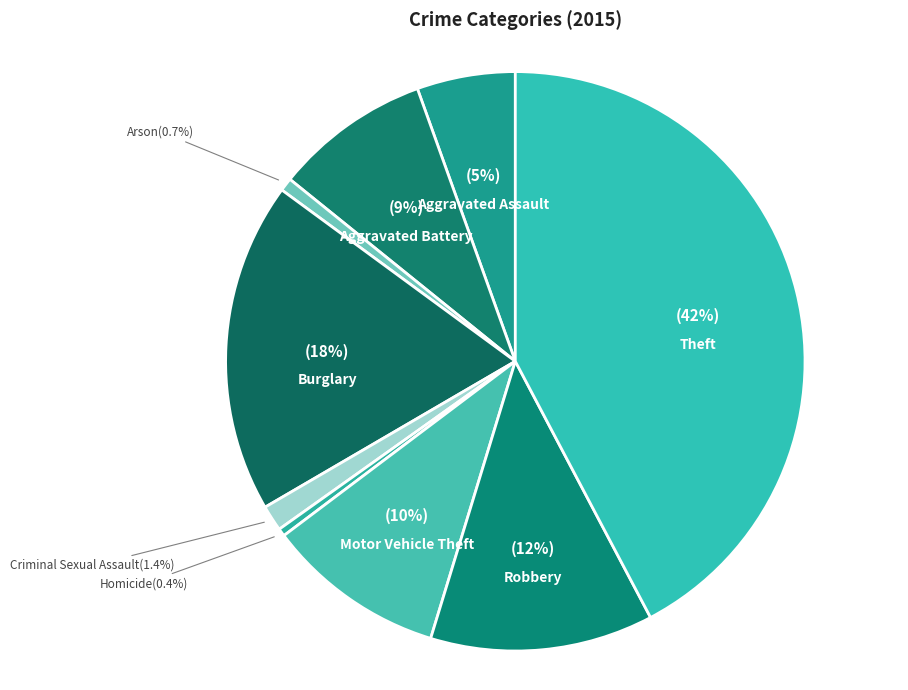

Between Burglary and Criminal Sexual Assault, which is larger?

Burglary